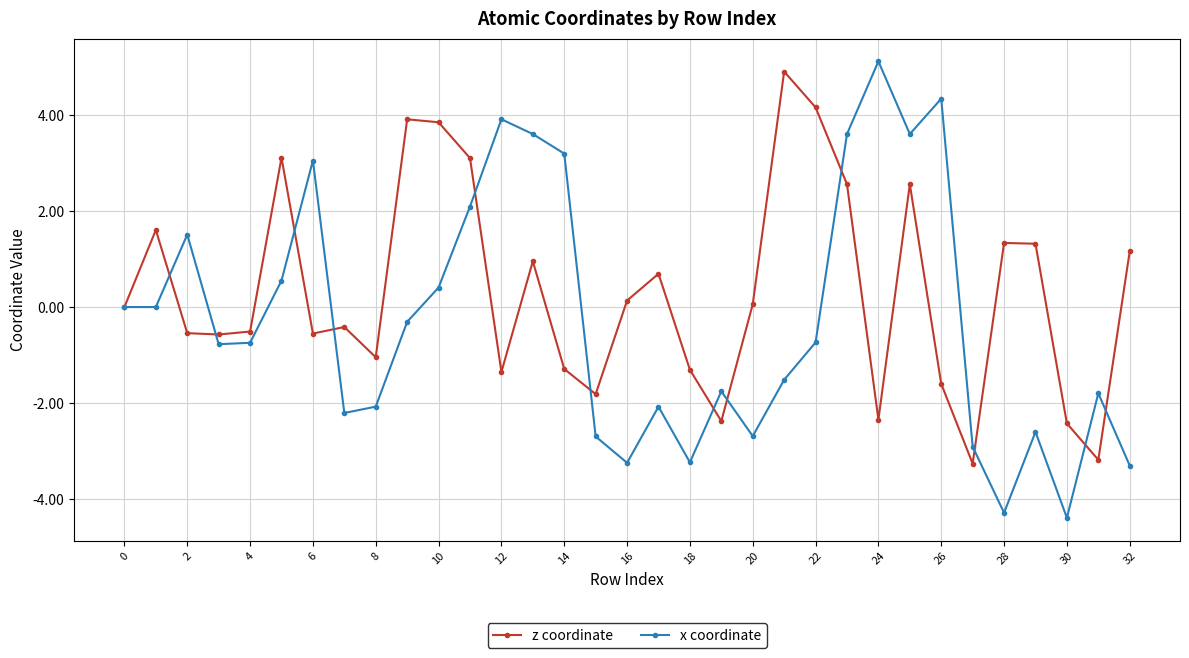

What is the maximum value for z coordinate?

4.9